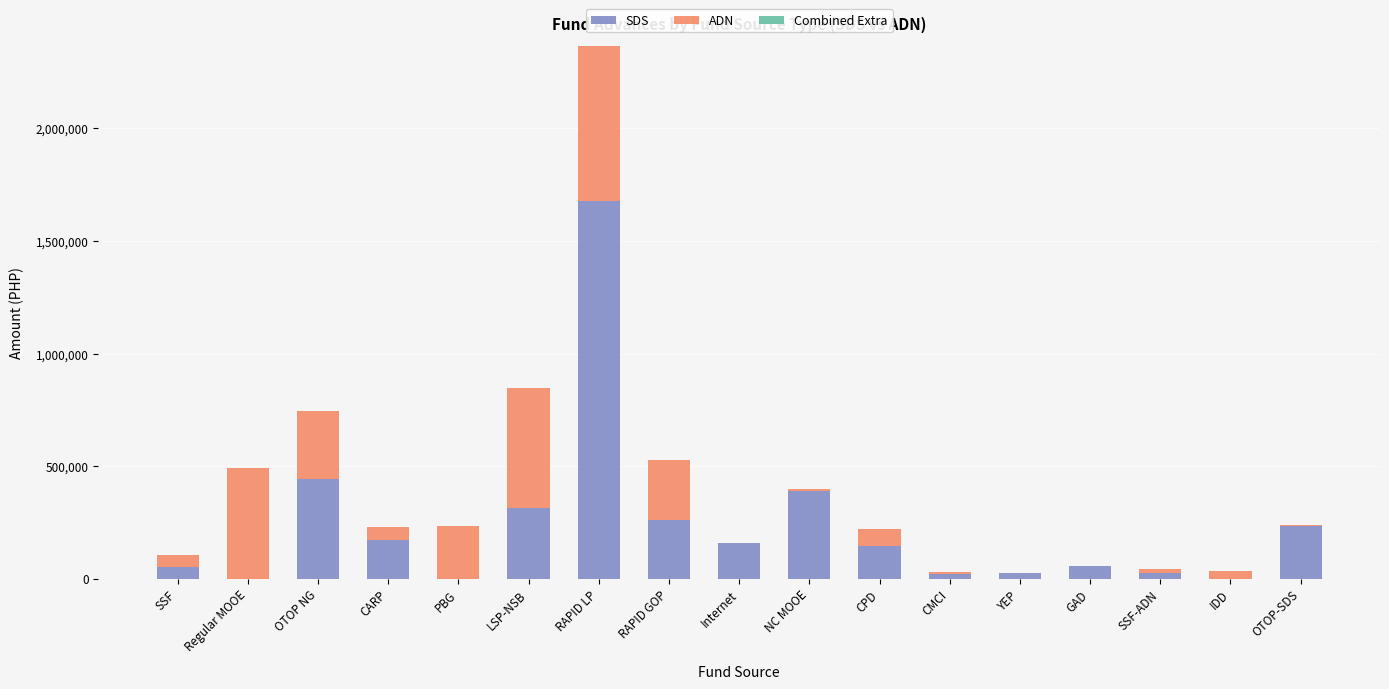

At which category is the sum across all series the highest?

RAPID LP